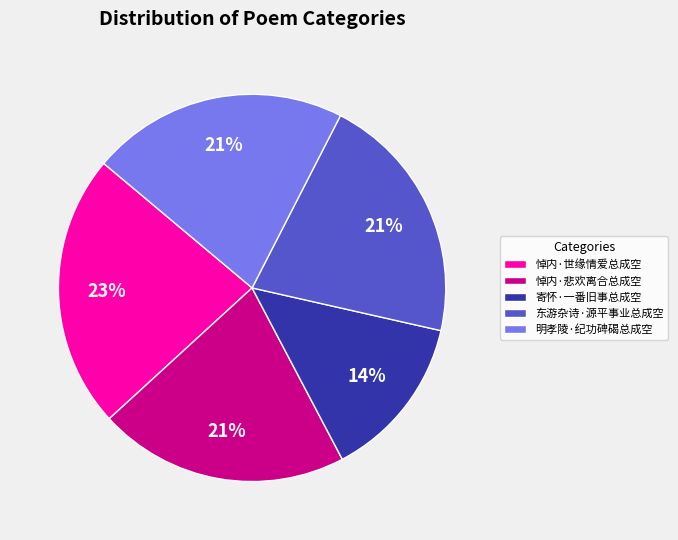

Is there any slice that represents more than half of the pie?

No